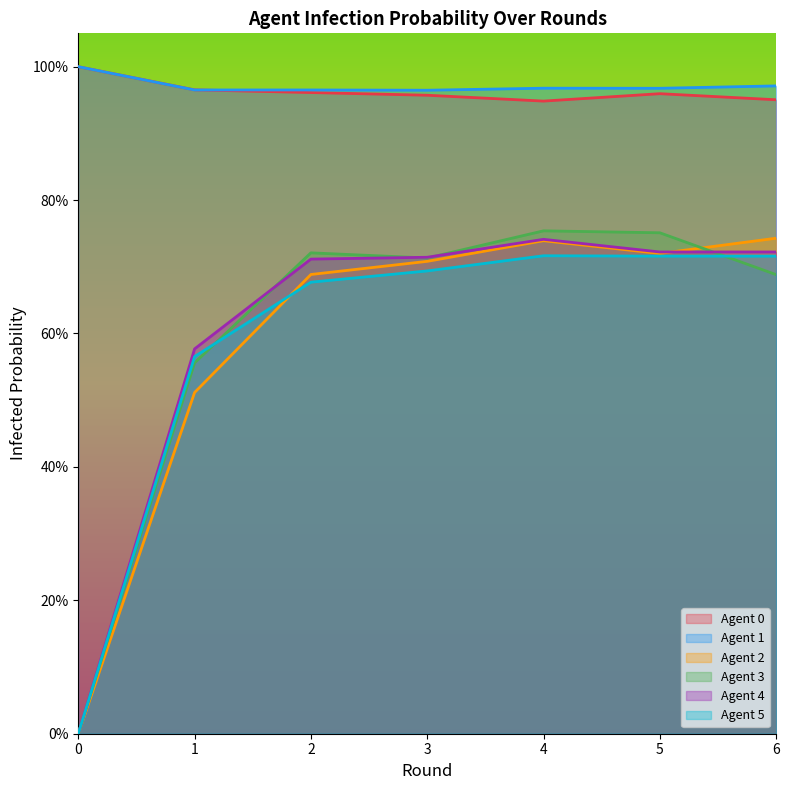

Between 1 and 2, which is larger?

1